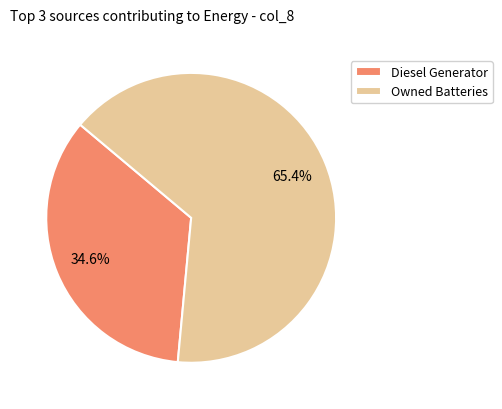

What is the smallest slice in the pie chart?

Diesel Generator